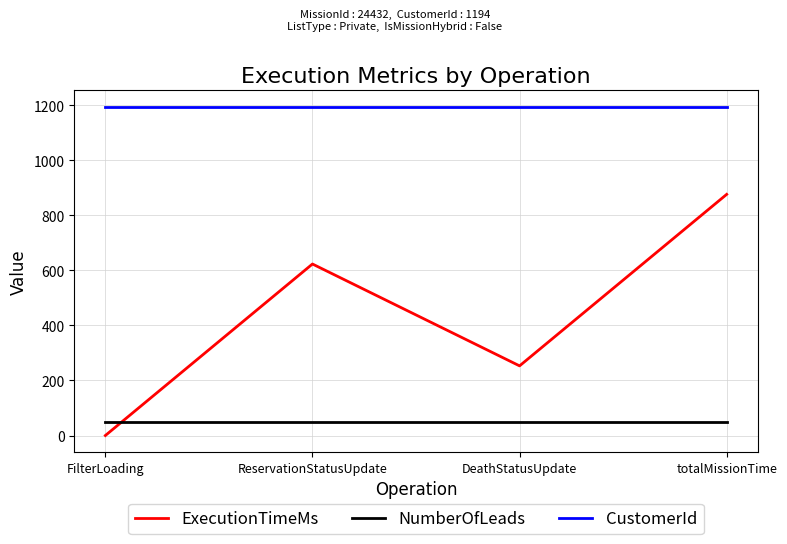

What is the maximum value shown in the chart?

1194